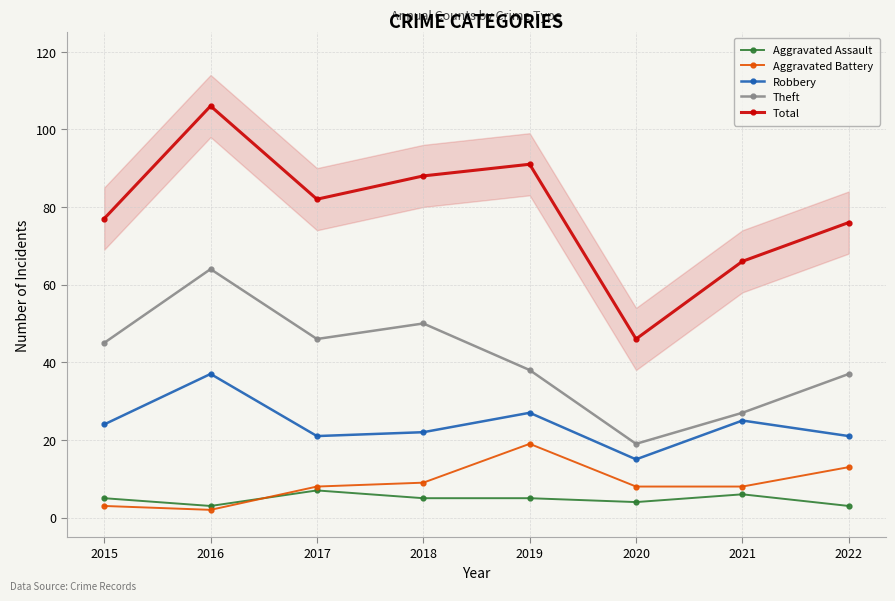

True or false: Aggravated Battery and Theft cross at least once.

False